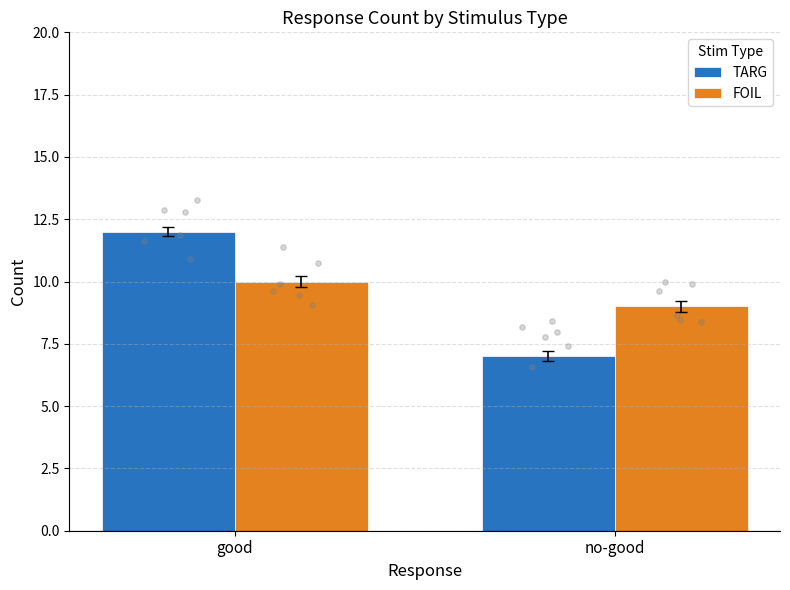

At how many categories does at least one series exceed 10?

1